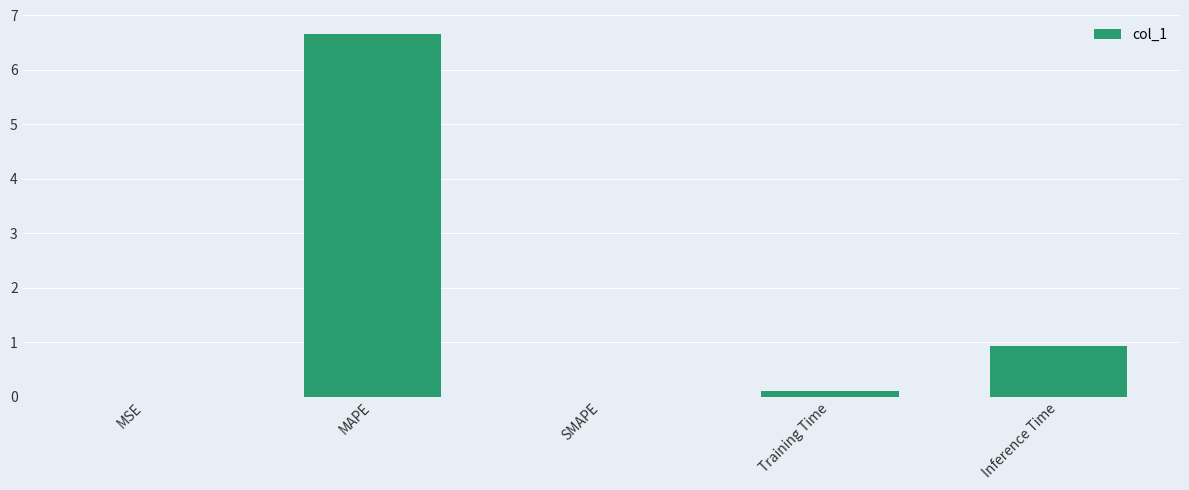

True or false: the data shows 1.3 at Inference Time.

False